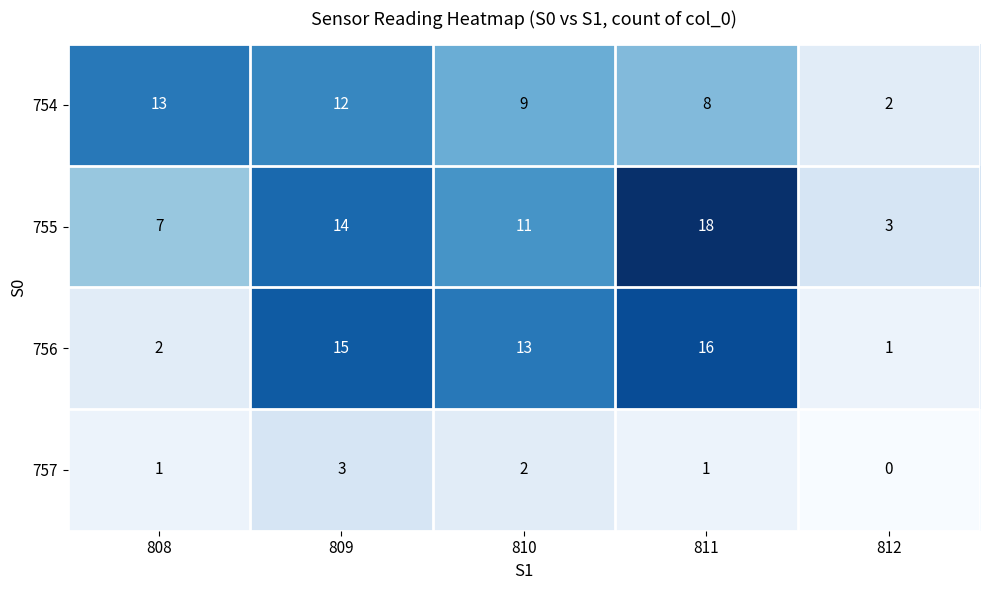

What is the difference between the maximum and minimum values in the 755 series?

15